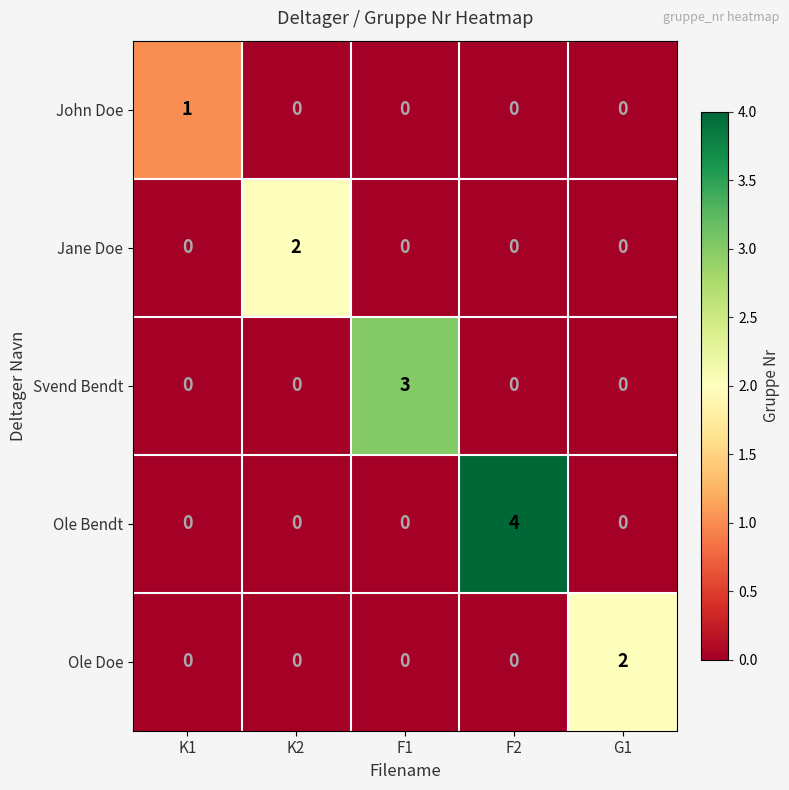

Between F1 and F2, which series saw the biggest shift?

Ole Bendt